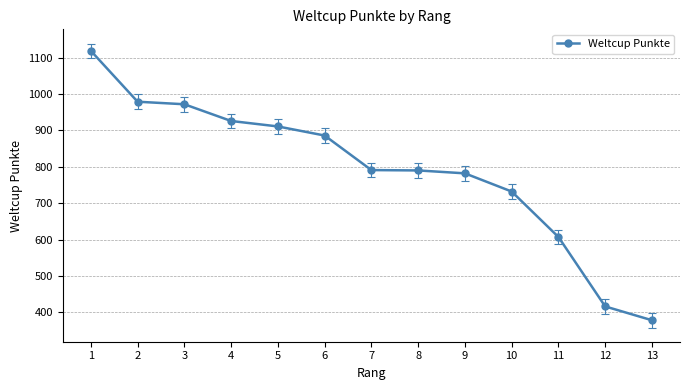

What is the value of the 12th point from the left?

416